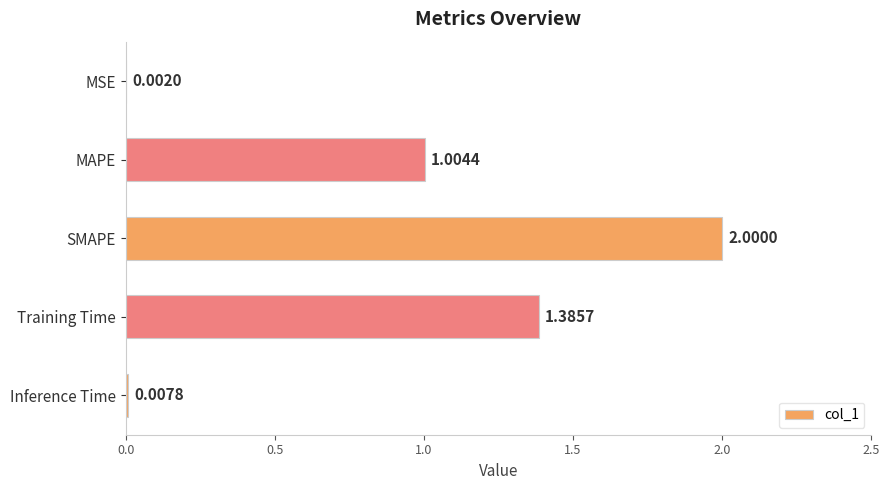

What is the sum of all values?

4.4